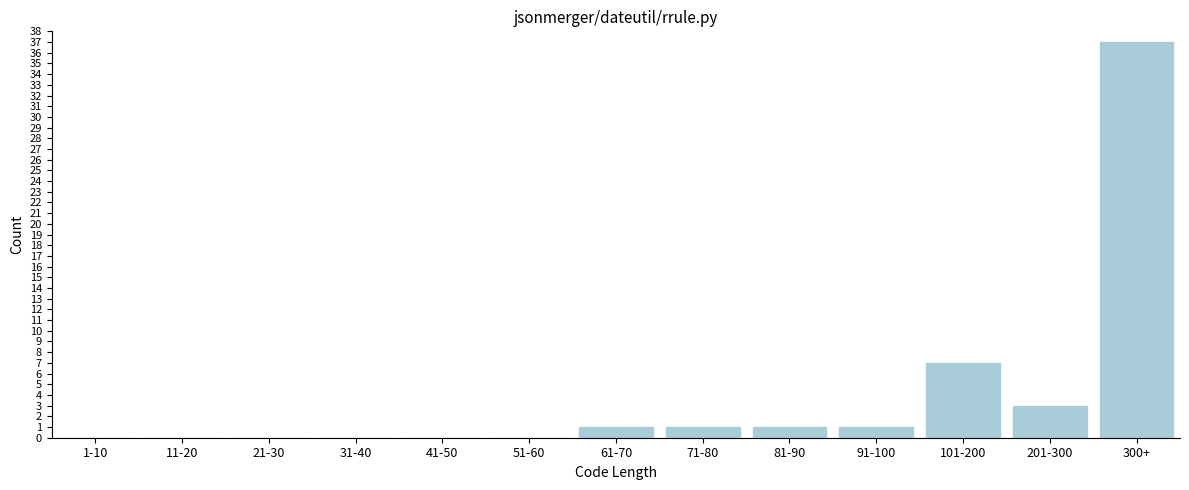

Reading left to right, extract all data points from this chart.

1-10=0	11-20=0	21-30=0	31-40=0	41-50=0	51-60=0	61-70=1	71-80=1	81-90=1	91-100=1	101-200=7	201-300=3	300+=37